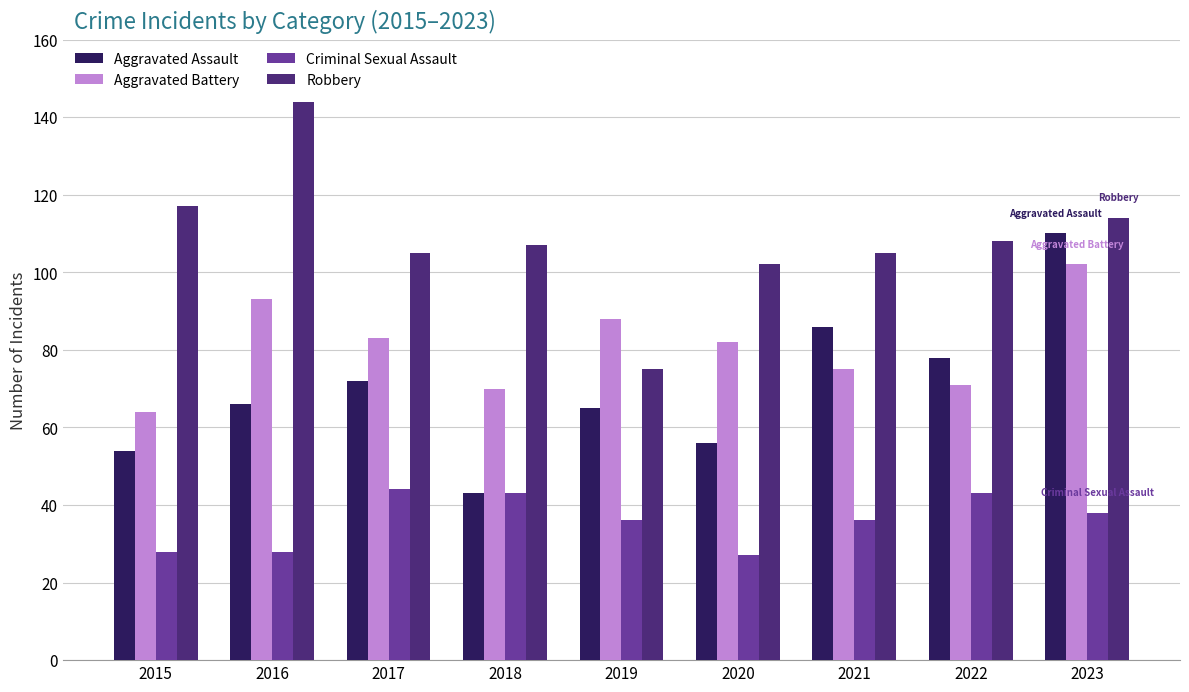

Rank the series by their maximum value, from lowest to highest.

Criminal Sexual Assault, Aggravated Battery, Aggravated Assault, Robbery